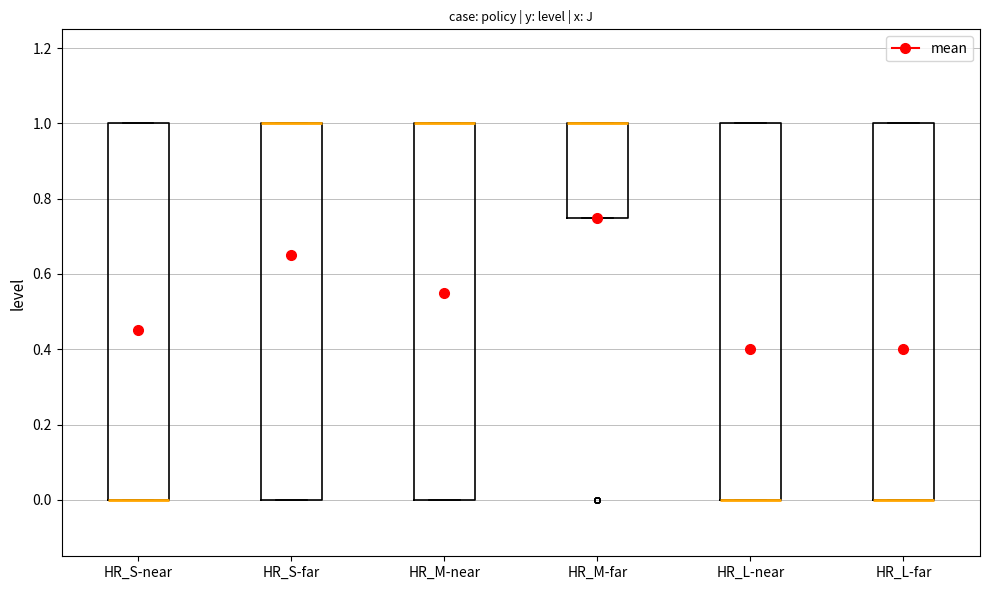

Reading left to right, transcribe this box plot: for each box, give where its median line is, the range the box spans, and where its two whiskers end, as read against the y-axis. The values are not printed on the chart, so give them approximately, as read against the axis.

HR_S-near: median 0.00 (drawn on the box's lower edge), box 0.00 to 1.00, whiskers 0.00 to 1.00
HR_S-far: median 1.00 (drawn on the box's upper edge), box 0.00 to 1.00, whiskers 0.00 to 1.00
HR_M-near: median 1.00 (drawn on the box's upper edge), box 0.00 to 1.00, whiskers 0.00 to 1.00
HR_M-far: median 1.00 (drawn on the box's upper edge), box 0.76 to 1.00, whiskers 0.76 to 1.00
HR_L-near: median 0.00 (drawn on the box's lower edge), box 0.00 to 1.00, whiskers 0.00 to 1.00
HR_L-far: median 0.00 (drawn on the box's lower edge), box 0.00 to 1.00, whiskers 0.00 to 1.00